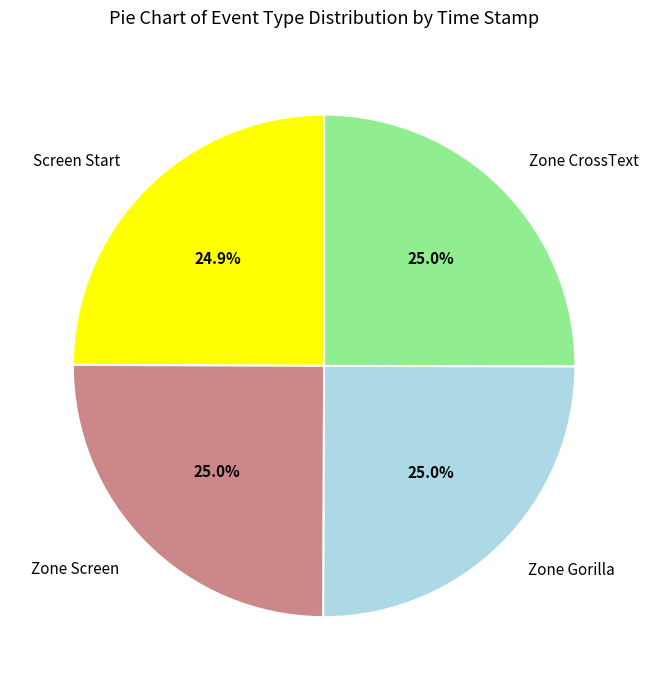

Do Zone Gorilla and Zone Screen together represent more than half of the pie?

Yes